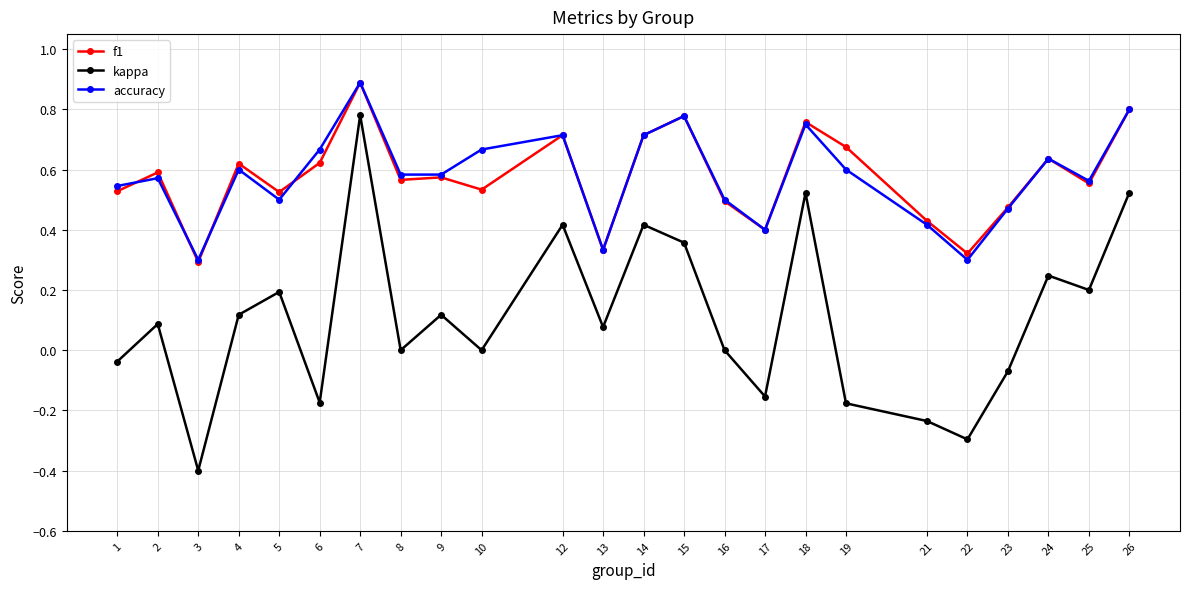

What is the sum of all accuracy values?

13.9